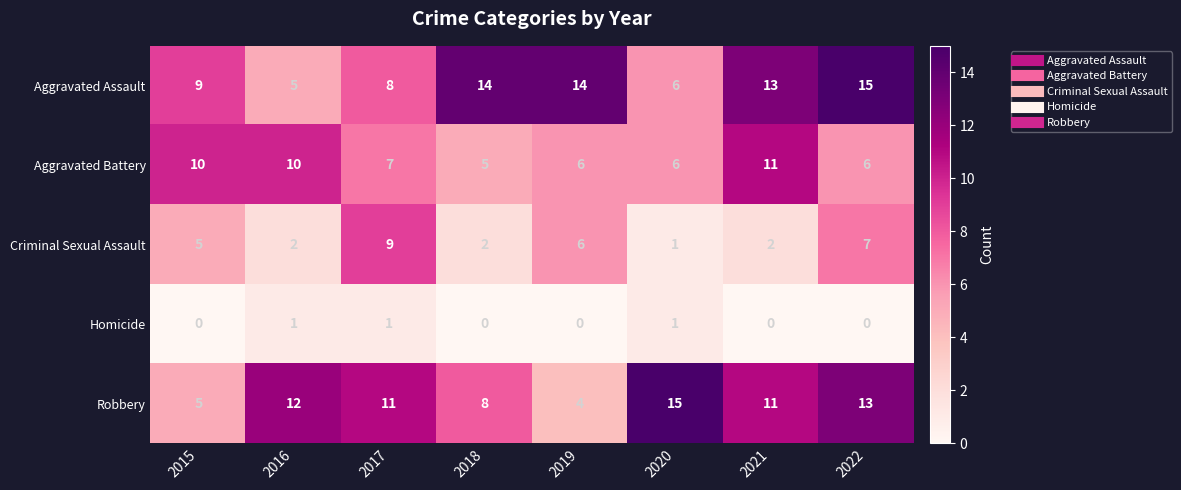

What is the difference between the highest and lowest values at 2015?

10